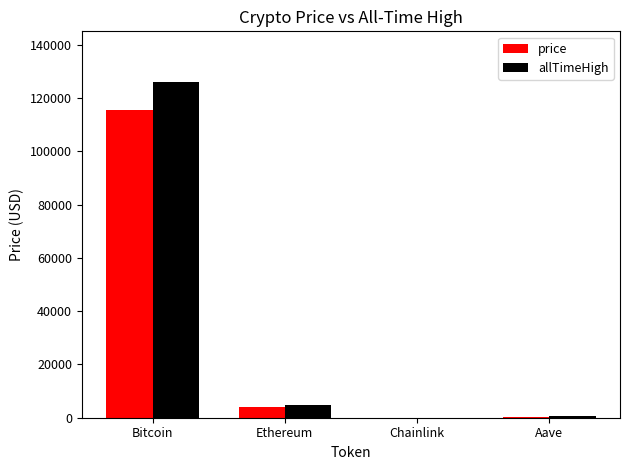

Does the chart contain stacked bars?

No